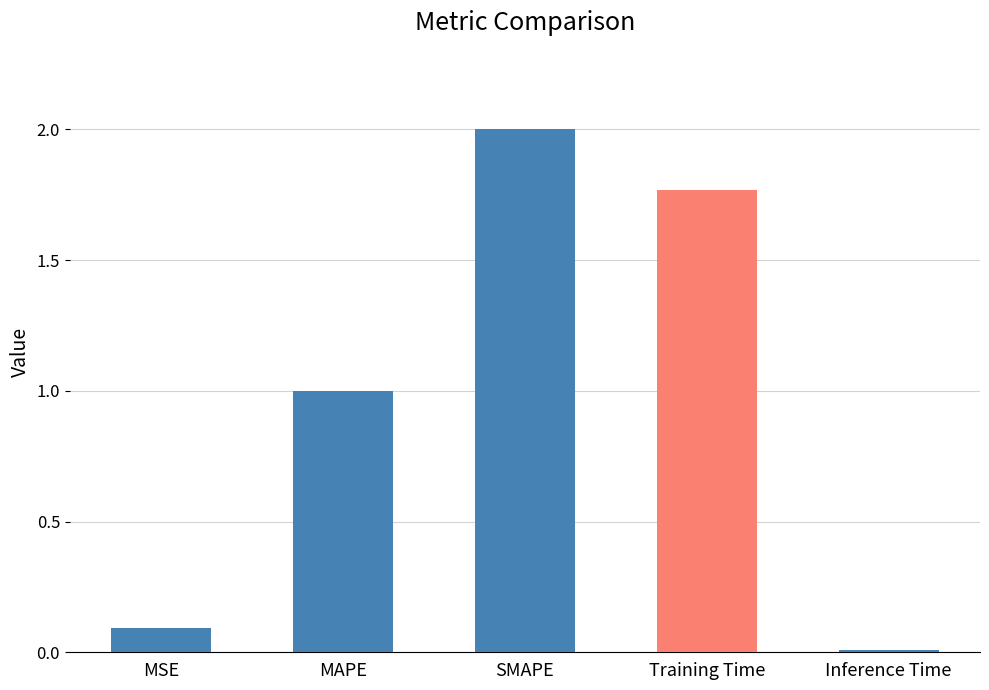

Count the number of data series in this chart.

1